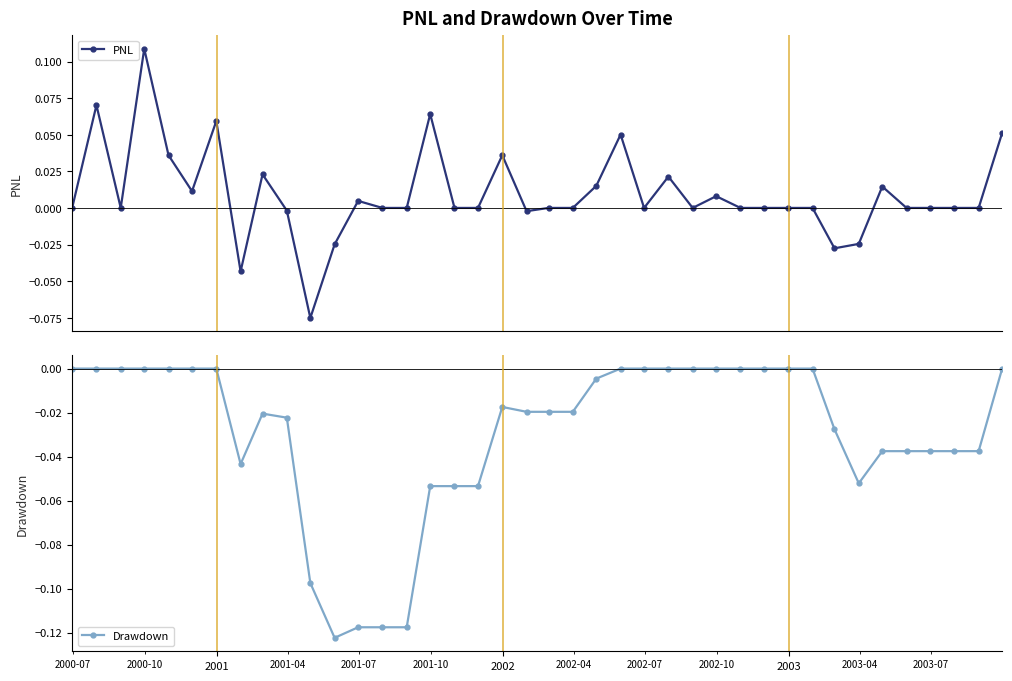

List the series in order of their peak value, highest first.

PNL, Drawdown